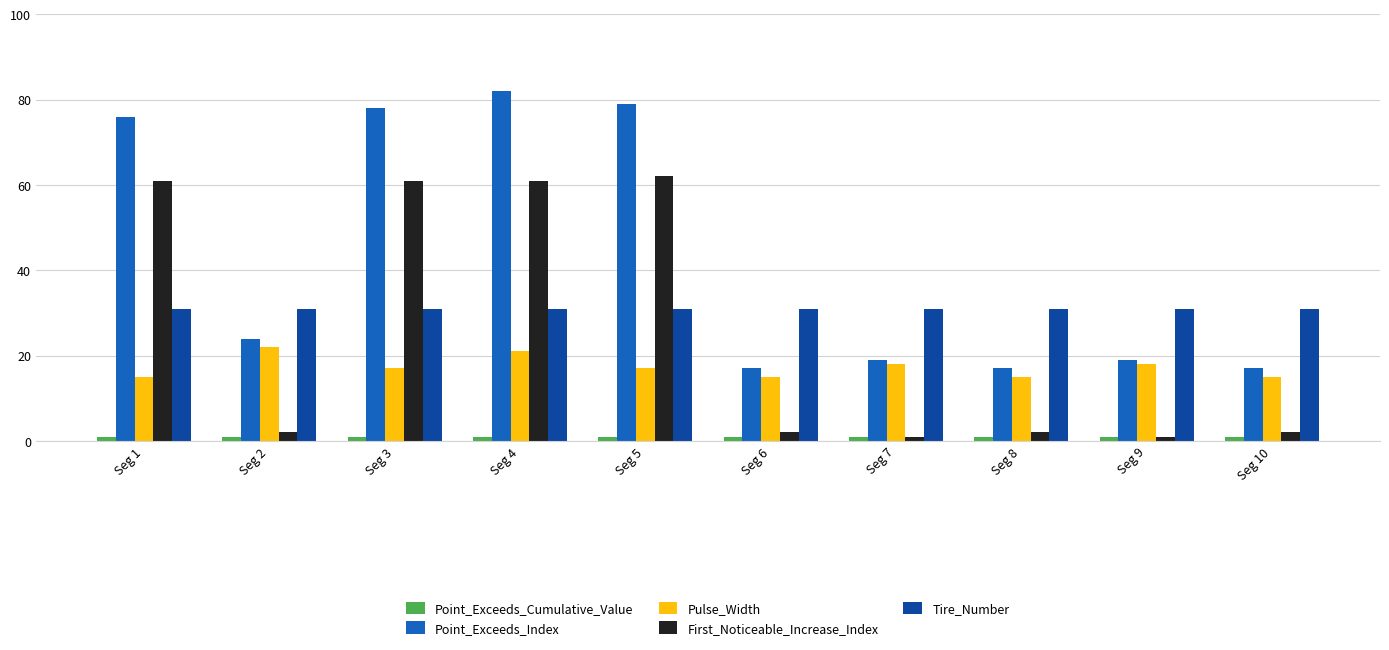

What is the approximate value of First_Noticeable_Increase_Index at Seg 10?

2.0